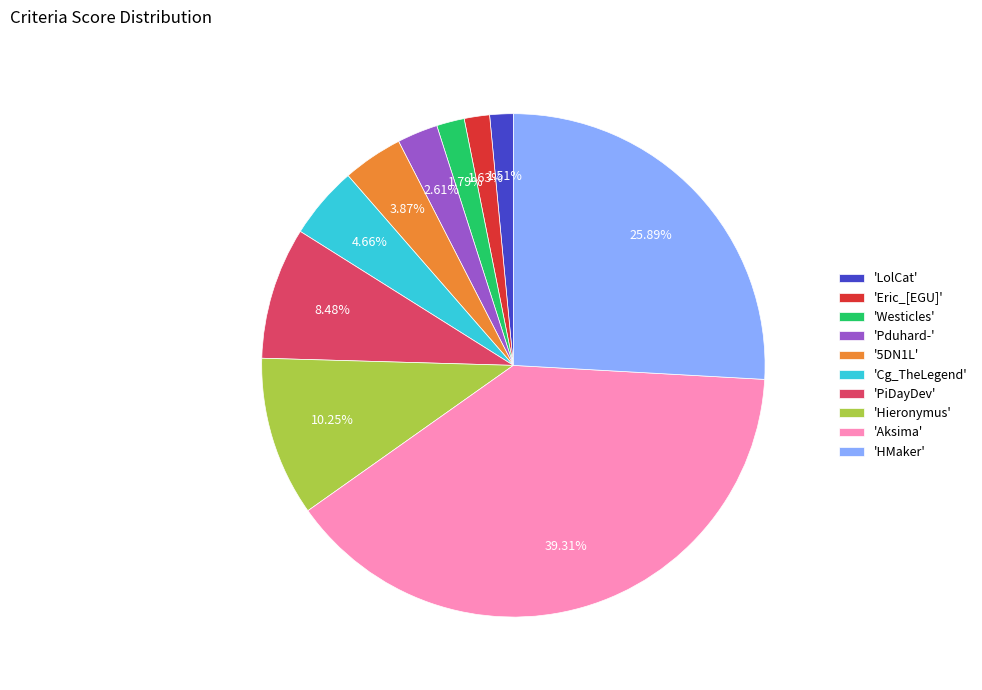

Which has a higher value, 'LolCat' or 'PiDayDev'?

'PiDayDev'